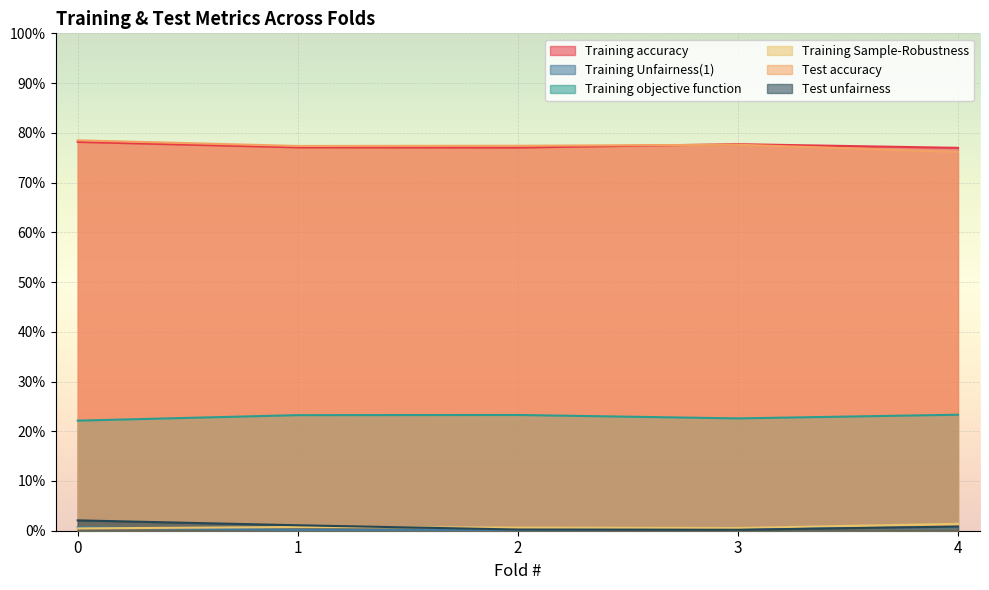

Which series has the widest spread of values?

Test accuracy